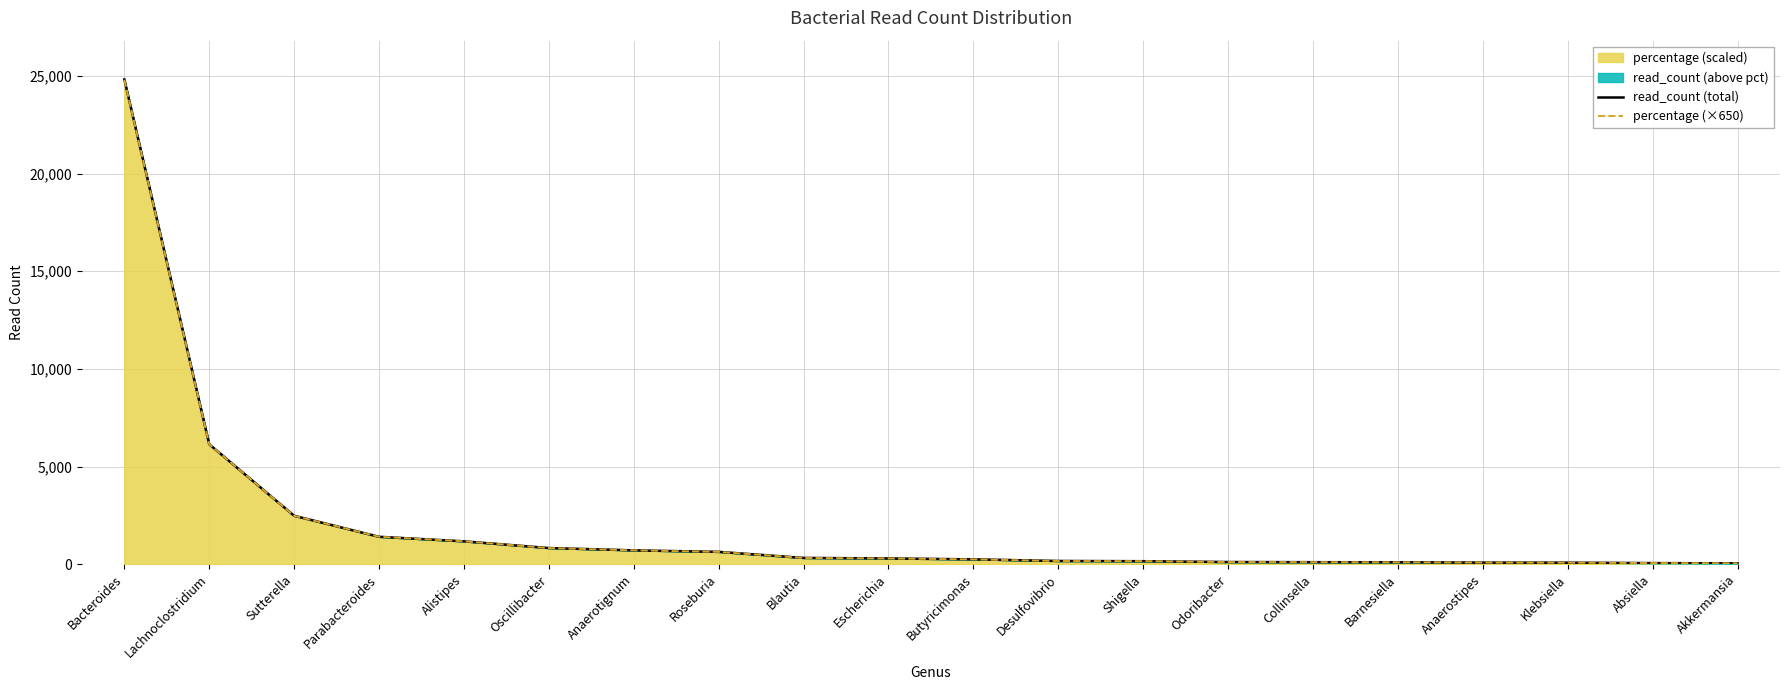

Which has a higher value, Absiella or Sutterella?

Sutterella